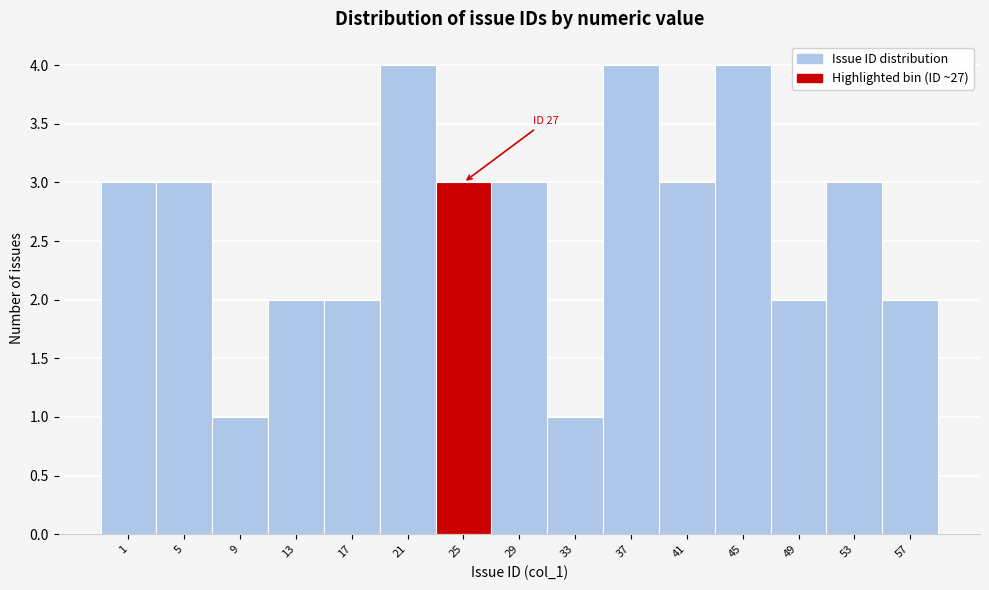

Reading left to right, transcribe all the data shown in this chart.

1=3	5=3	9=1	13=2	17=2	21=4	25=3	29=3	33=1	37=4	41=3	45=4	49=2	53=3	57=2